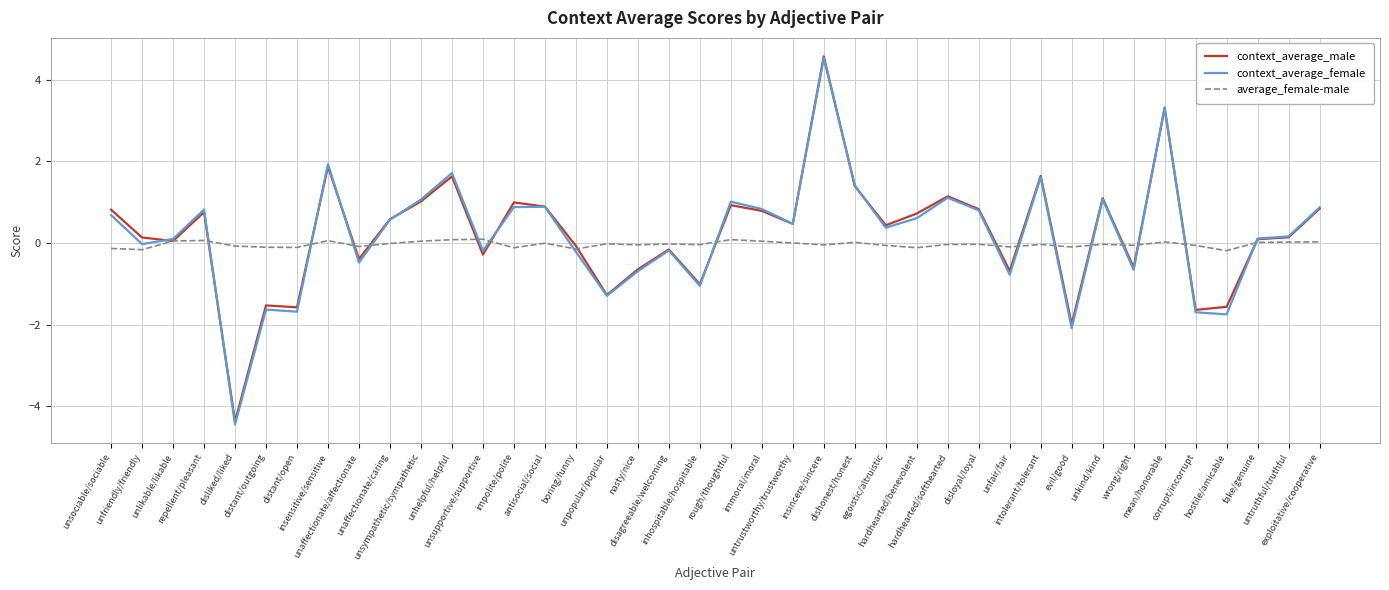

Which category has the lowest value across all series?

disliked/liked